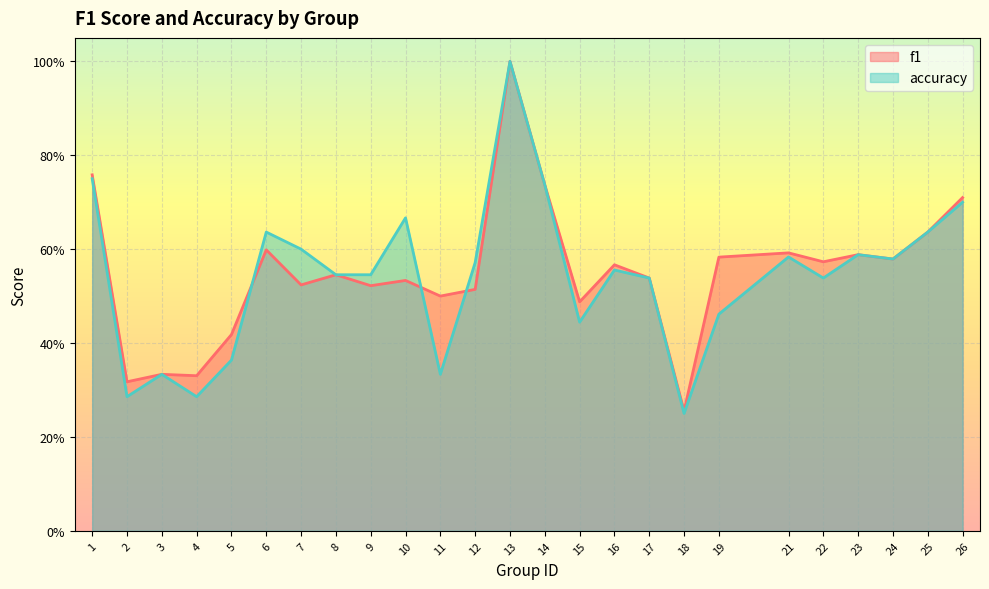

After their last crossing, which series has the higher values: f1 or accuracy?

accuracy